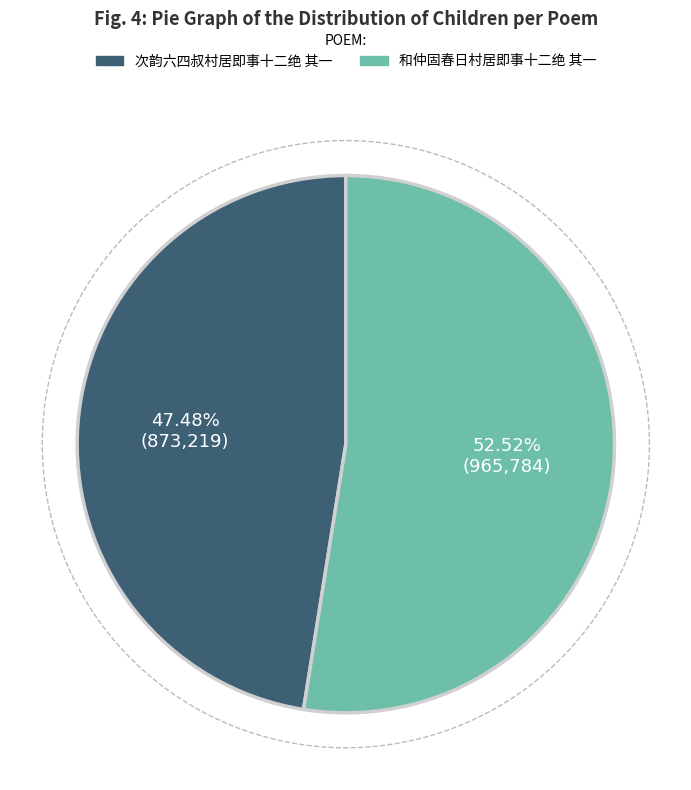

Which has a higher value, 和仲固春日村居即事十二绝 其一 or 次韵六四叔村居即事十二绝 其一?

和仲固春日村居即事十二绝 其一